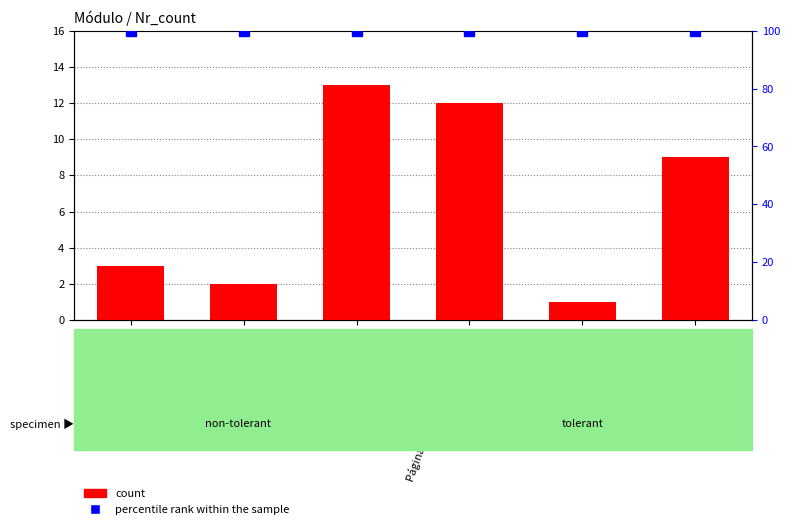

How many values in the count series exceed 9?

2